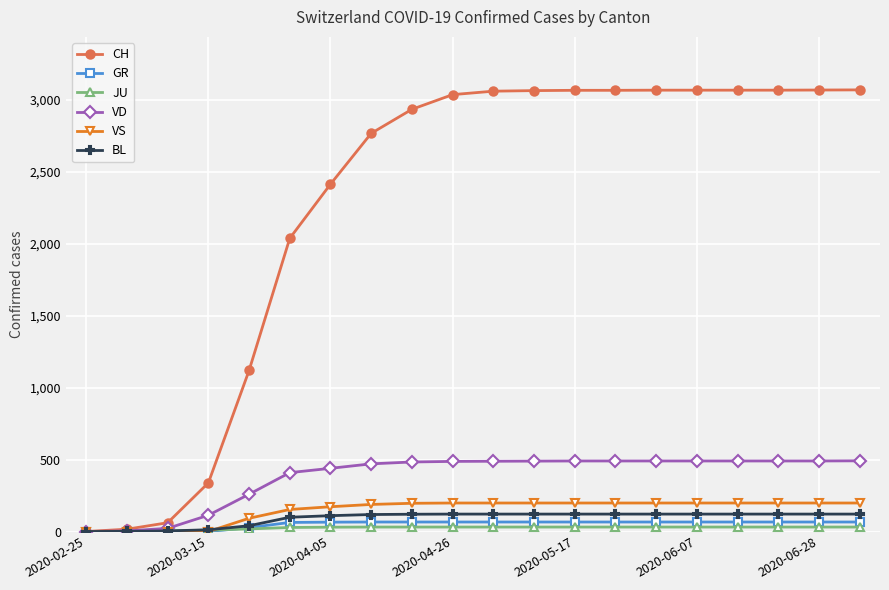

Which series has the widest spread of values?

CH